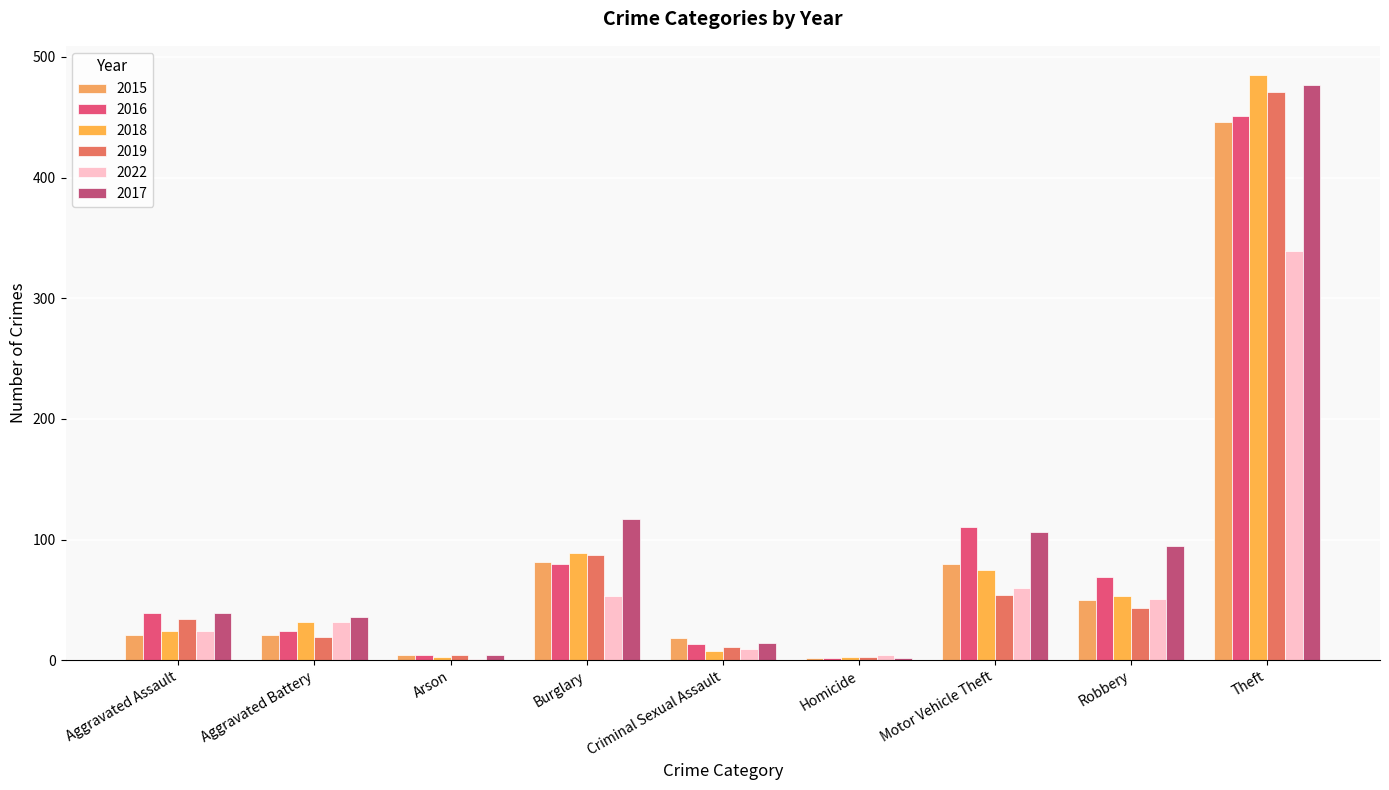

Is the value of 2015 at Aggravated Assault greater than the value of 2017 at Theft?

No